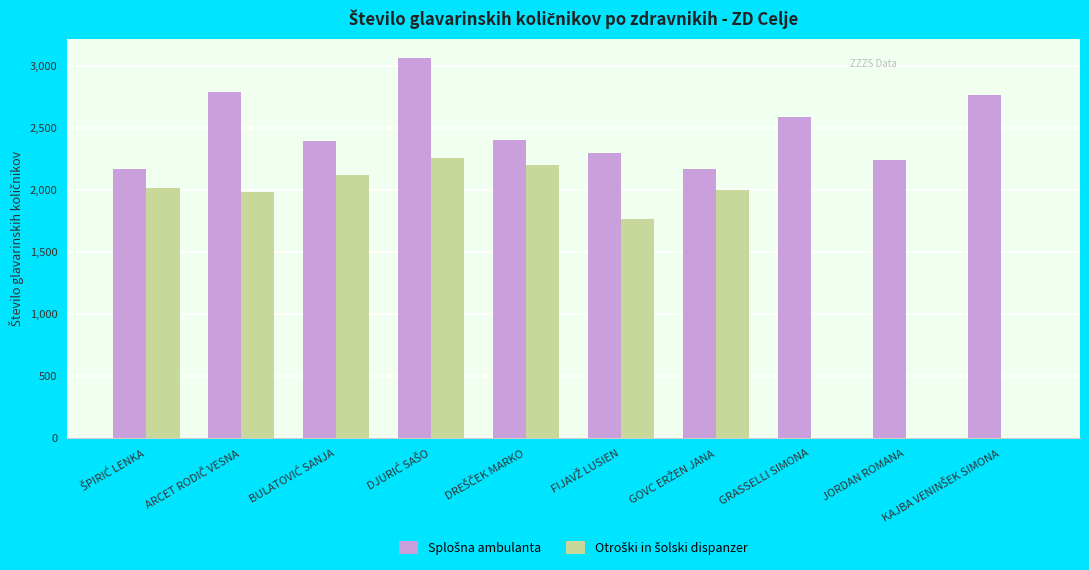

Does the chart contain stacked bars?

No